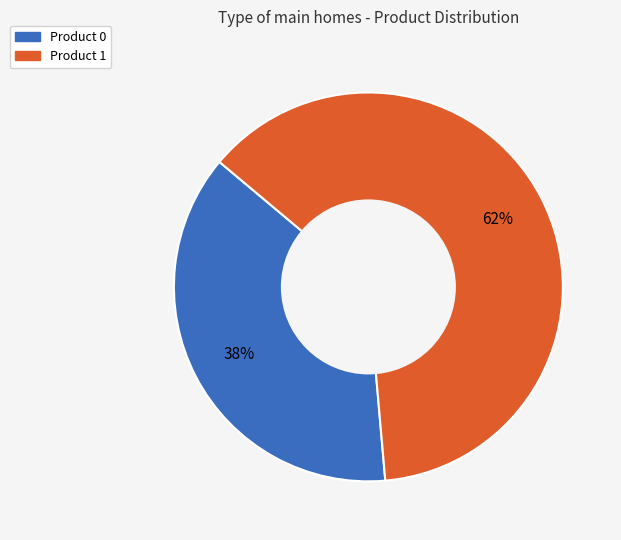

True or false: Product 0 accounts for 38% of the total.

True